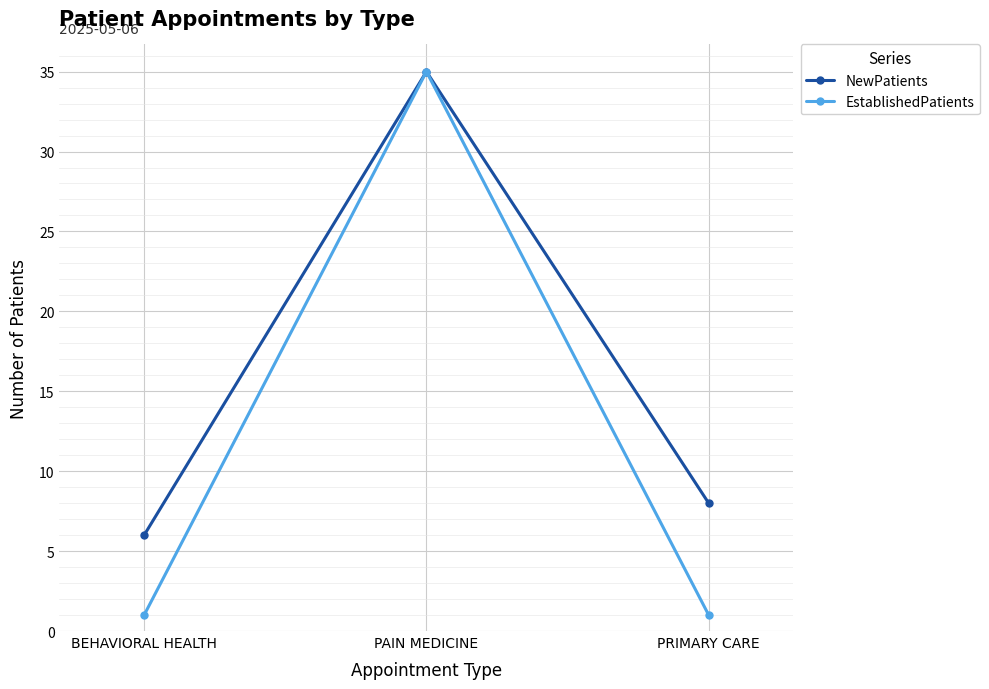

Is this an area chart (filled region under the line)?

No